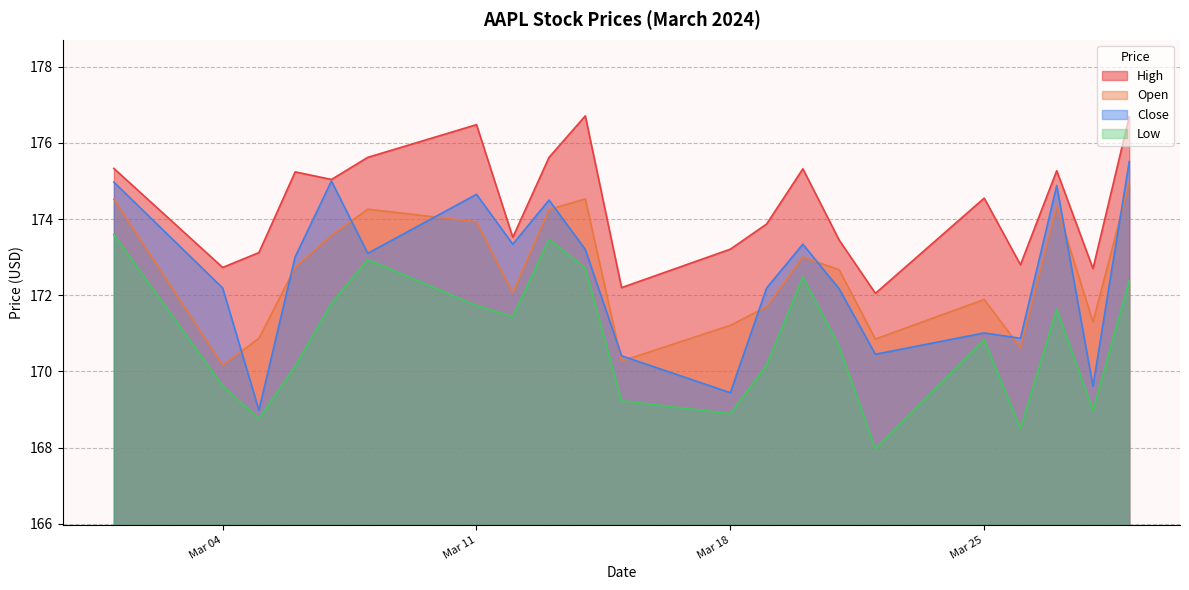

The value of Open at 2024-03-05 is 170.9. True or false?

True